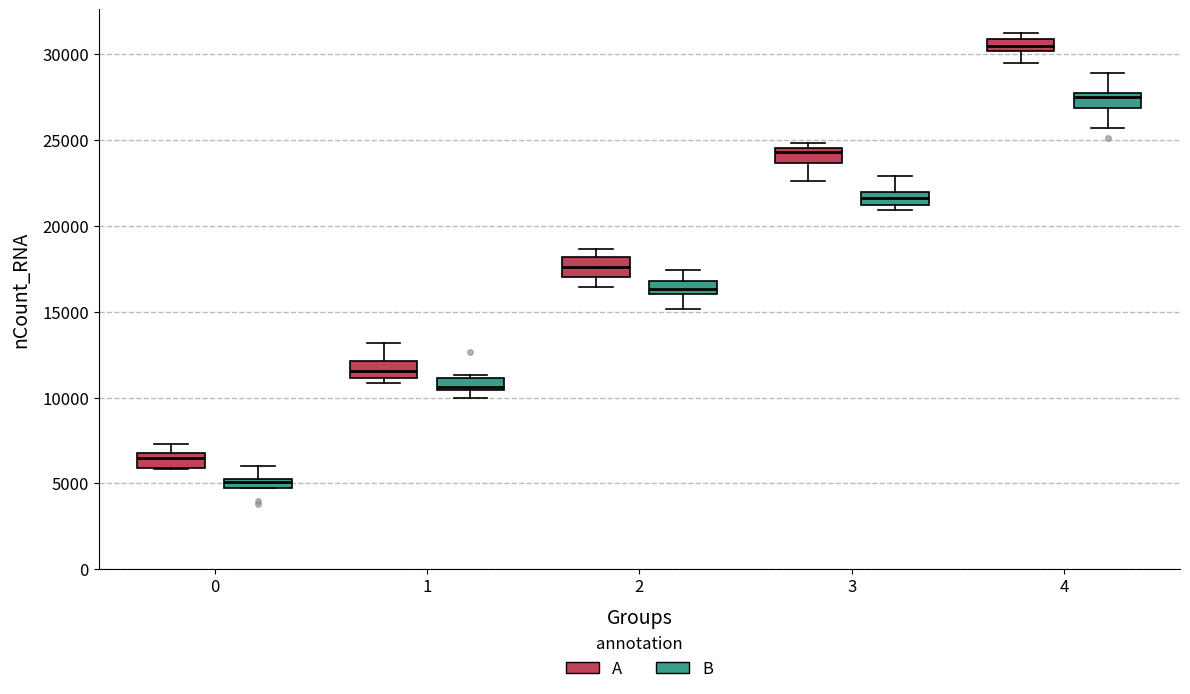

Which box's median line is the lowest?

0 (B)